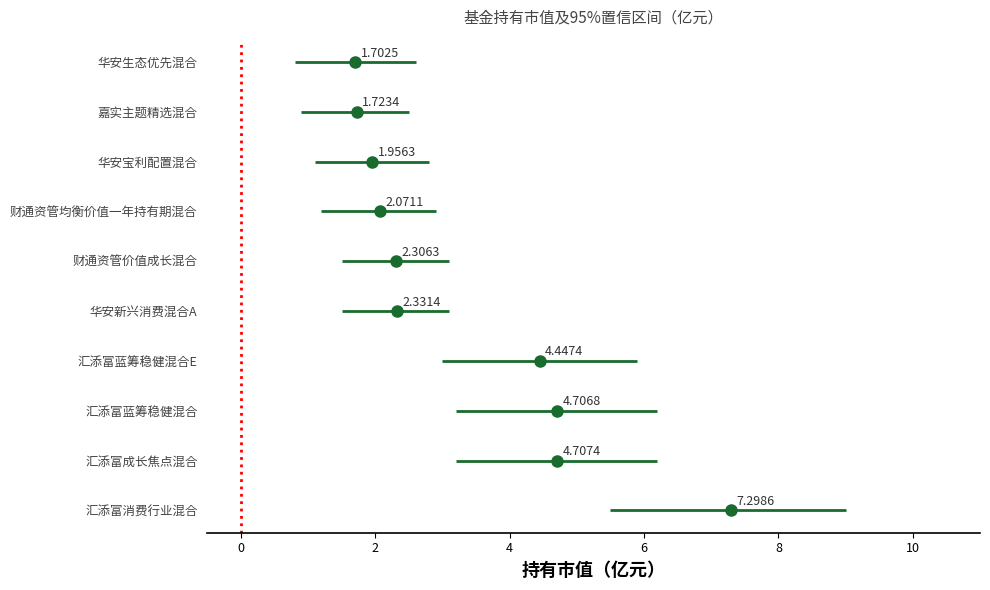

What is the difference between the highest and lowest values at 汇添富蓝筹稳健混合E?

2.9